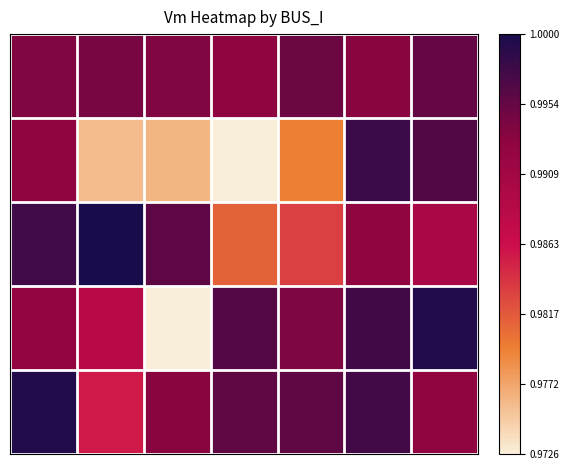

Count the number of data series in this chart.

5